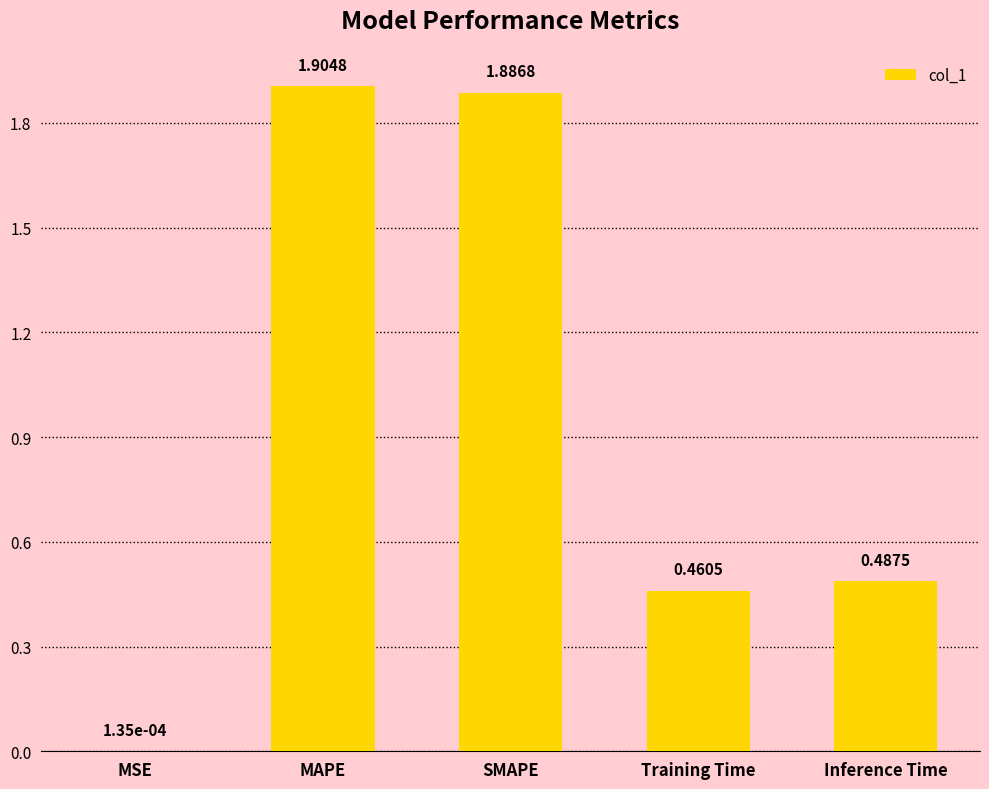

How many distinct data groups are displayed?

1